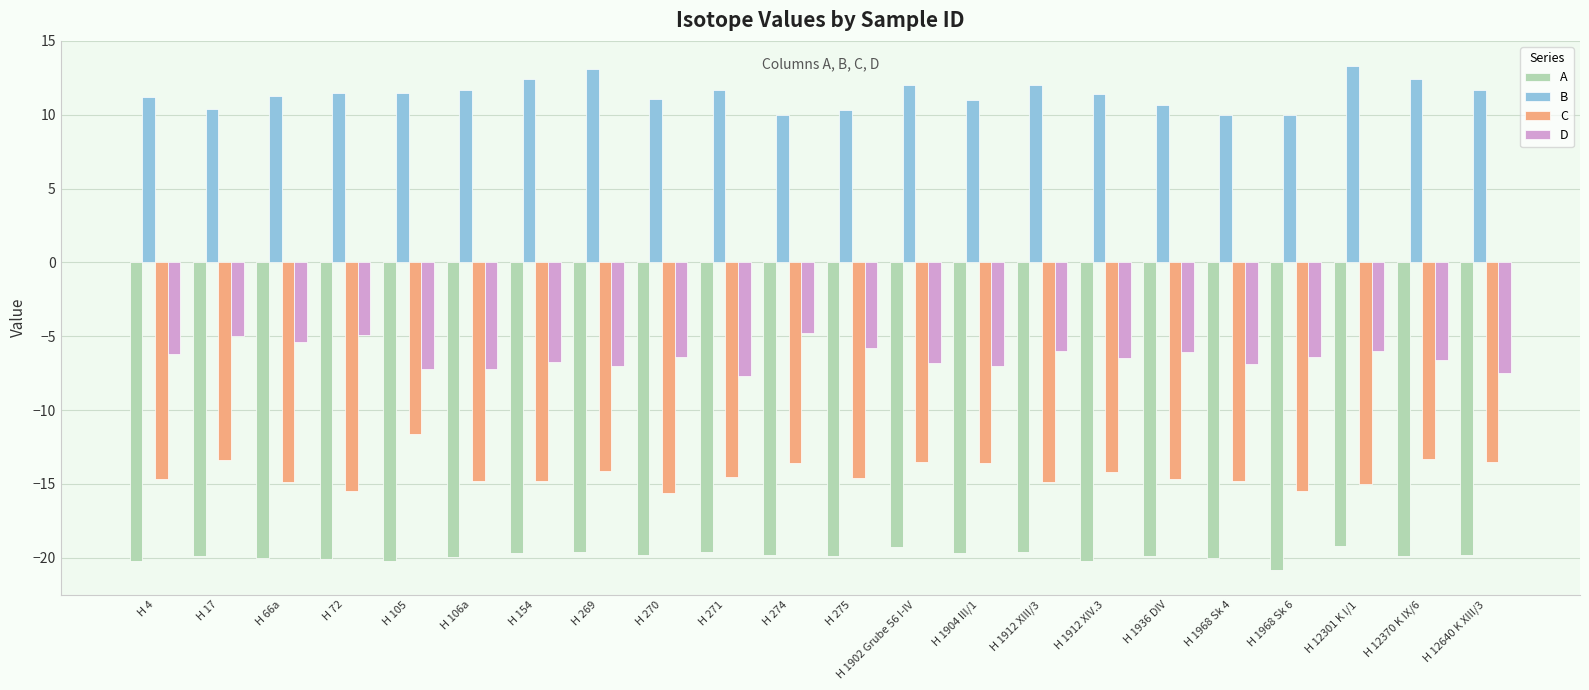

How many bars are there in total?

88